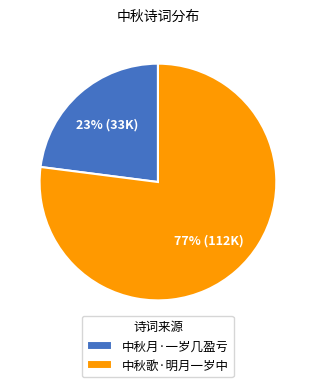

Is there any slice that represents more than half of the pie?

Yes